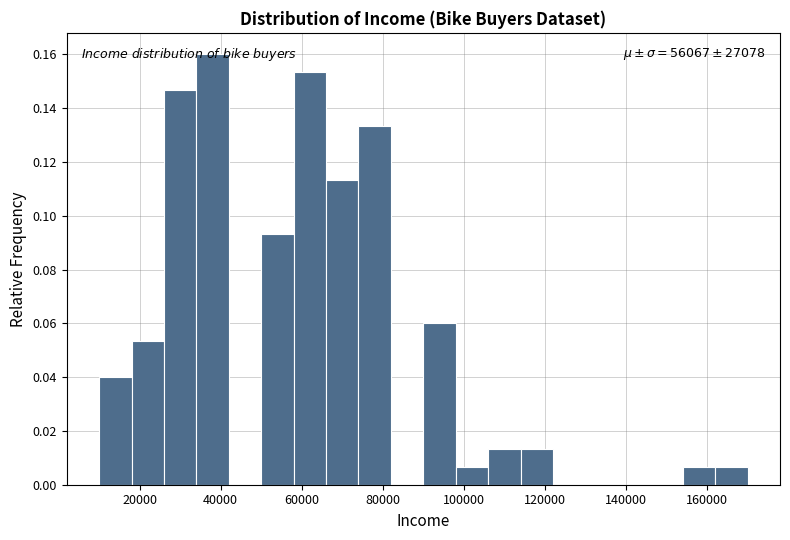

Over which range of the x-axis is the bar tallest?

34000 to 42000